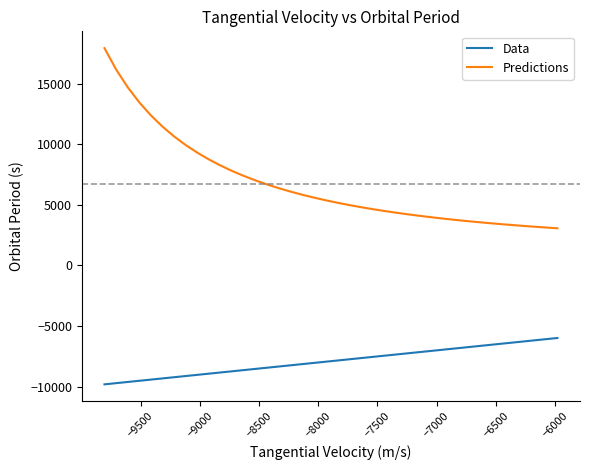

What is the difference between the maximum and minimum values in the Predictions series?

14860.2